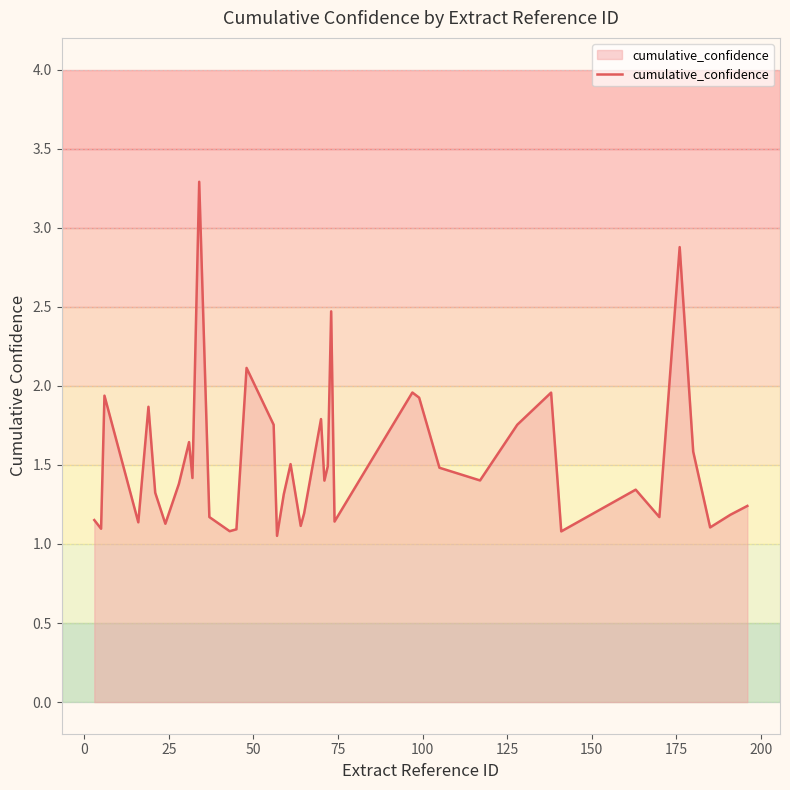

What is the average value?

1.5